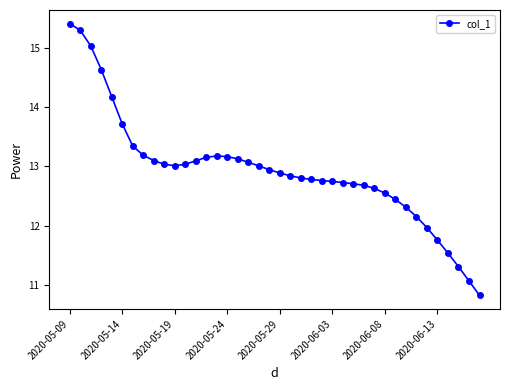

What is the value of the 14th point from the left?

13.2